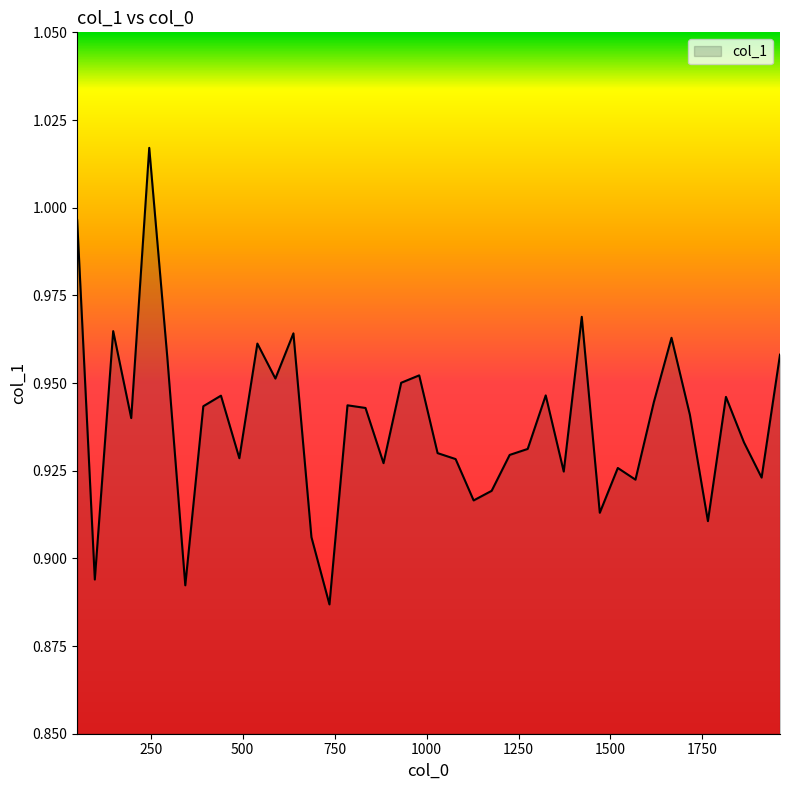

What is the value of the 38th point from the left?

0.9